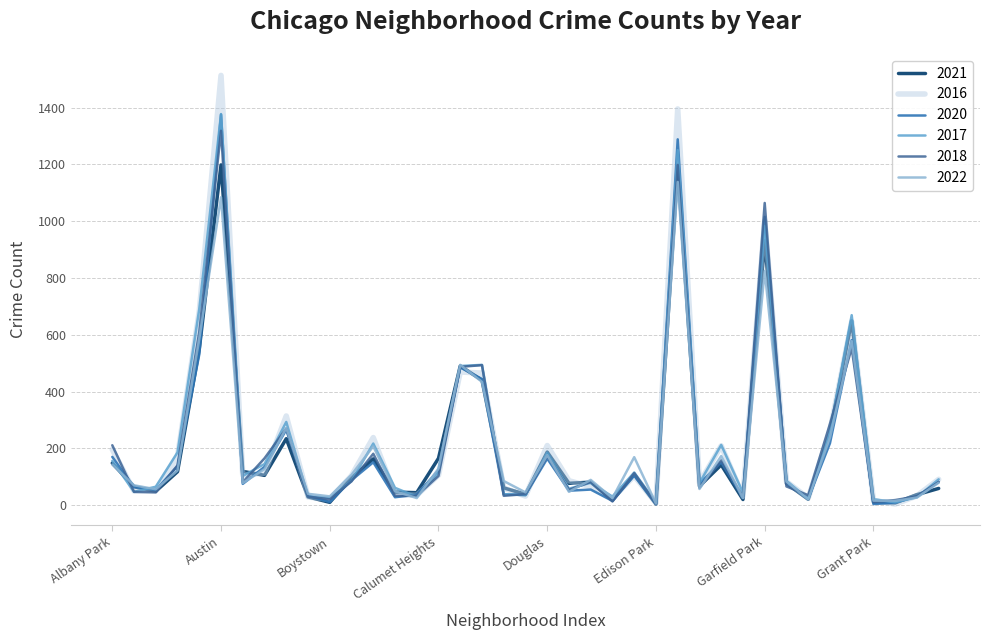

Is this an area chart (filled region under the line)?

No